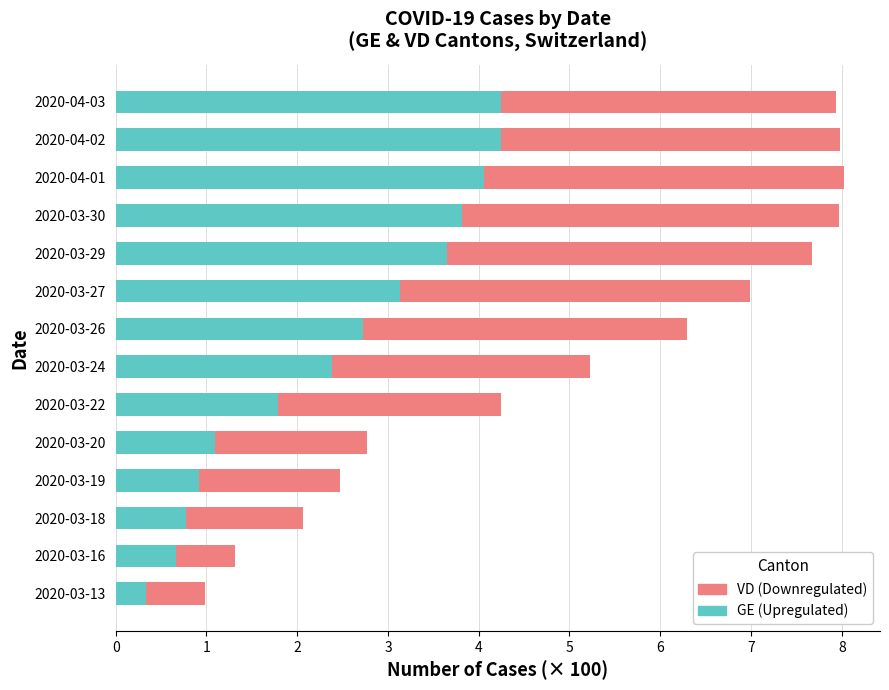

What is the sum of all GE (Upregulated) values?

33.8